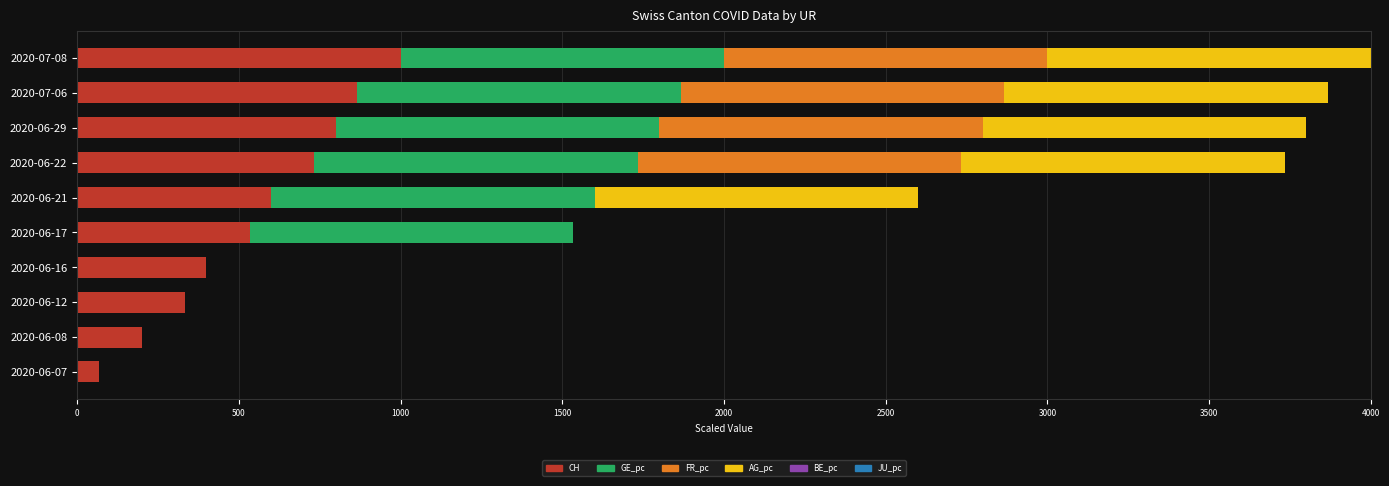

What is the maximum value for CH?

1000.0